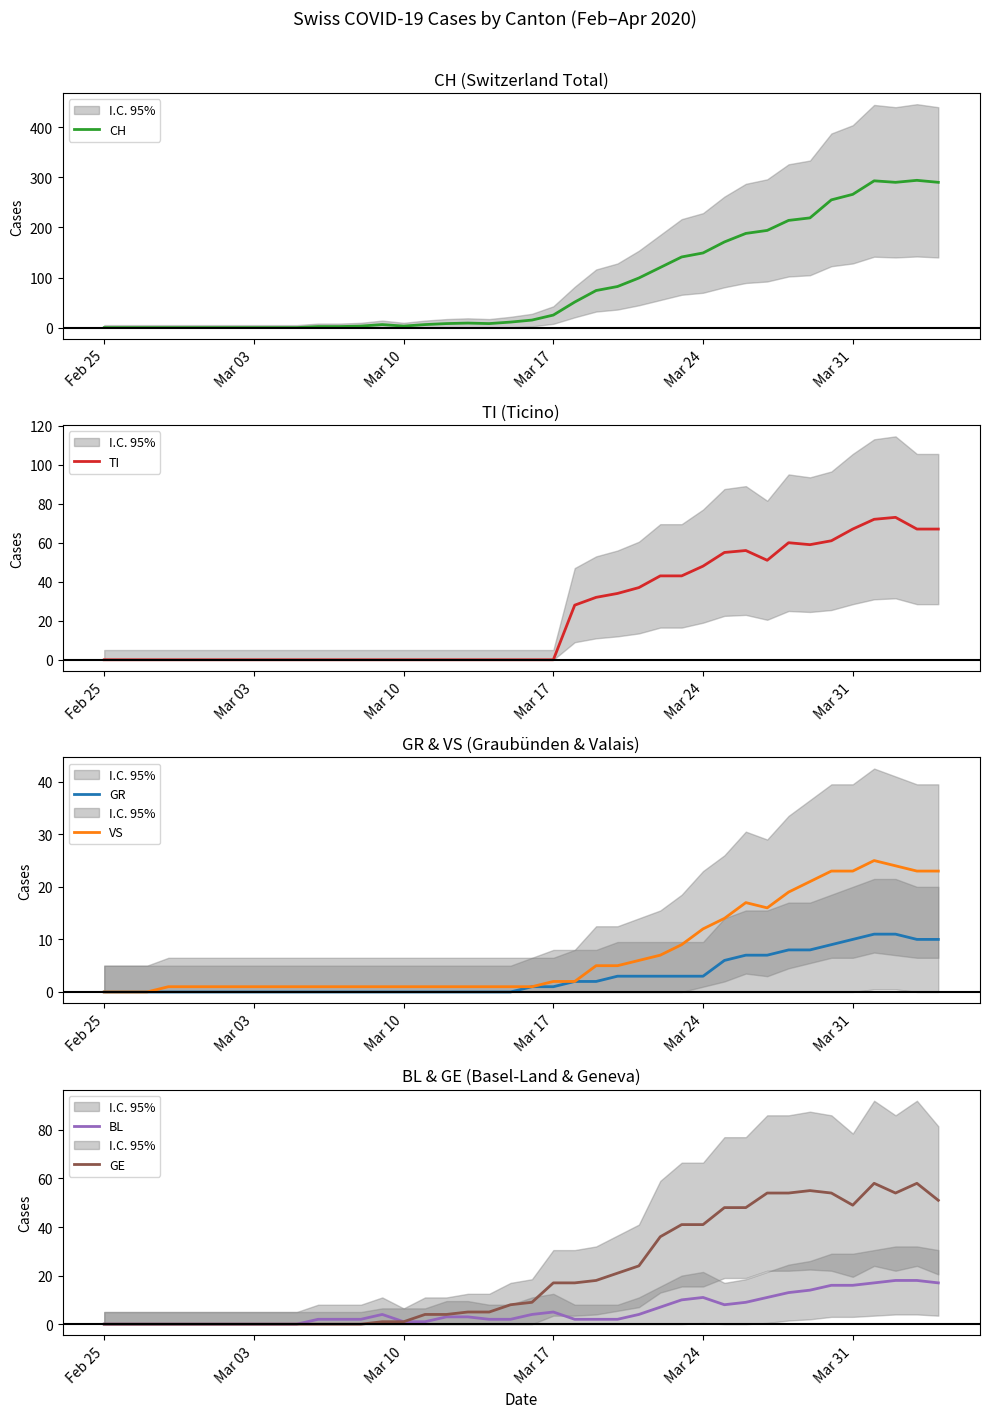

True or false: GE has a value of -30 at Mar 03.

False